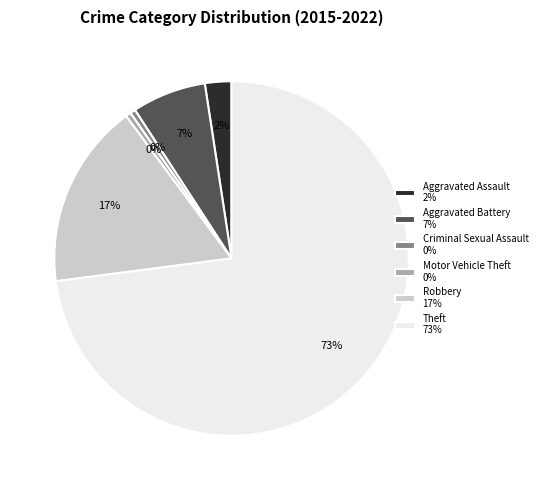

Do Motor Vehicle Theft and Robbery together represent more than half of the pie?

No